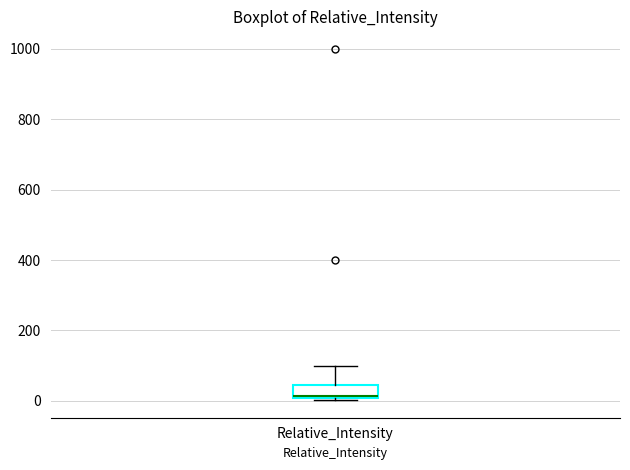

Read this box plot against the y-axis: the position of the median line, the range covered by the box, and the ends of both whiskers. The values are not printed on the chart, so give them approximately, as read against the axis.

median 20, box 0 to 40, whiskers 0 to 100